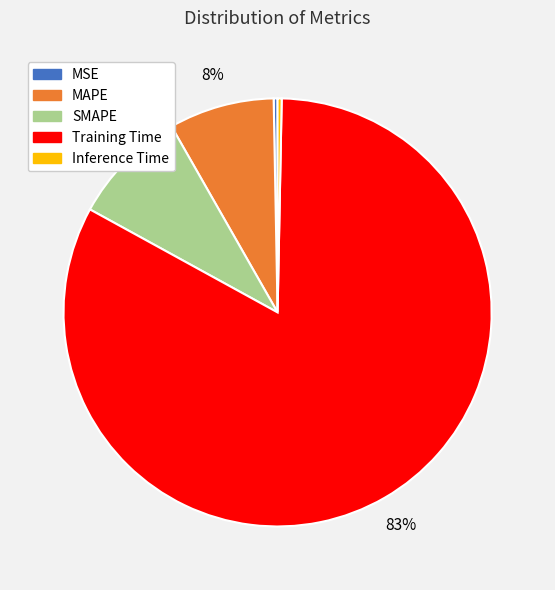

Which has a higher value, MSE or SMAPE?

SMAPE